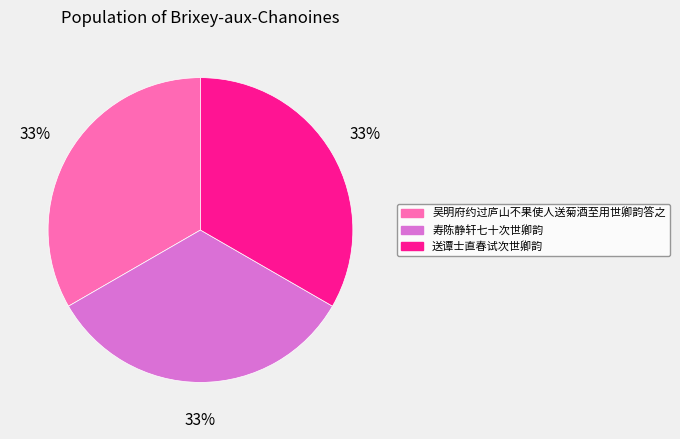

Is the sum of 寿陈静轩七十次世卿韵 and 吴明府约过庐山不果使人送菊酒至用世卿韵答之 greater than half?

Yes